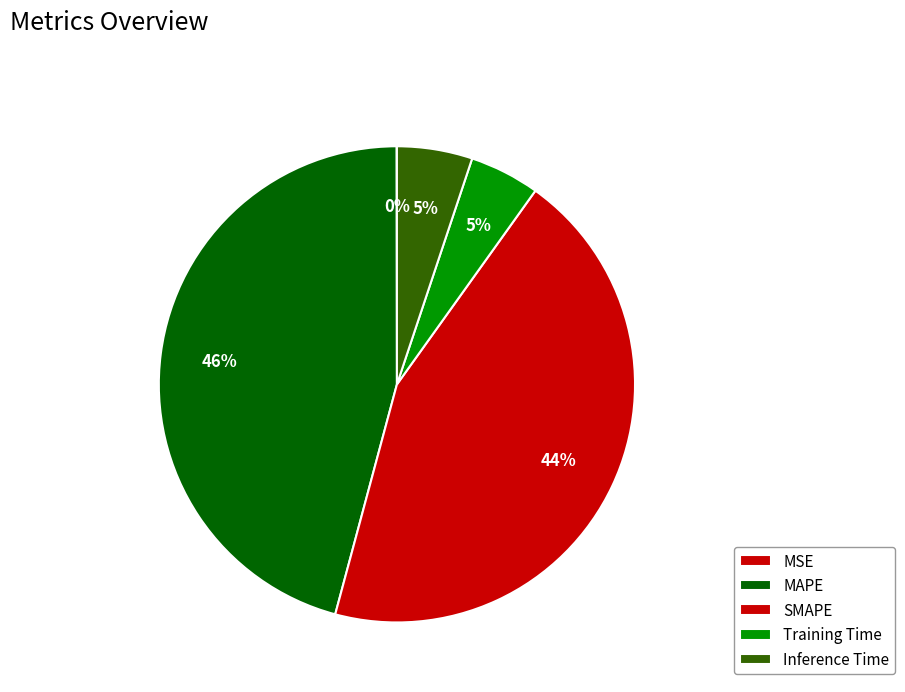

Which category has the smallest portion of the pie?

MSE